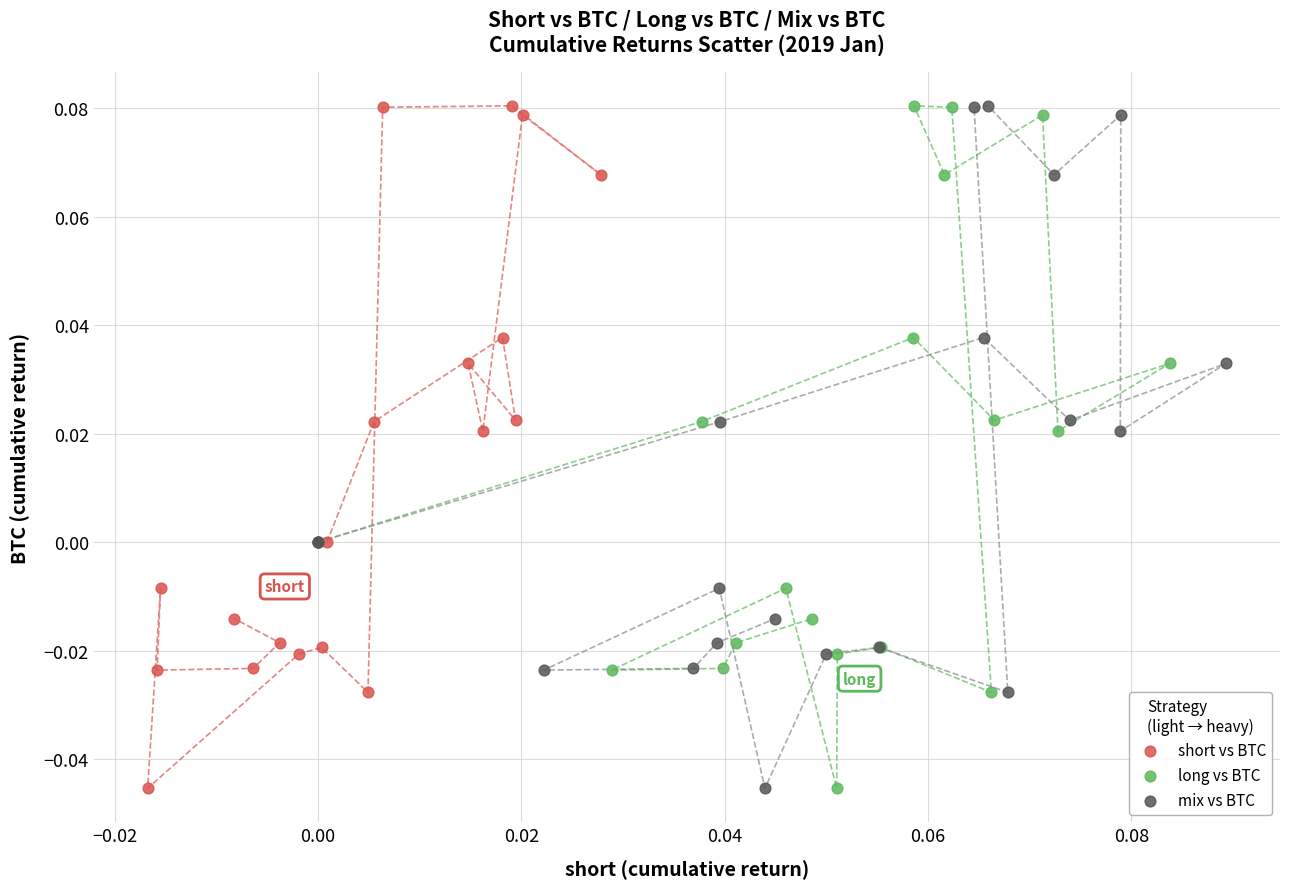

What are all the series names shown in the legend?

short vs BTC, long vs BTC, mix vs BTC